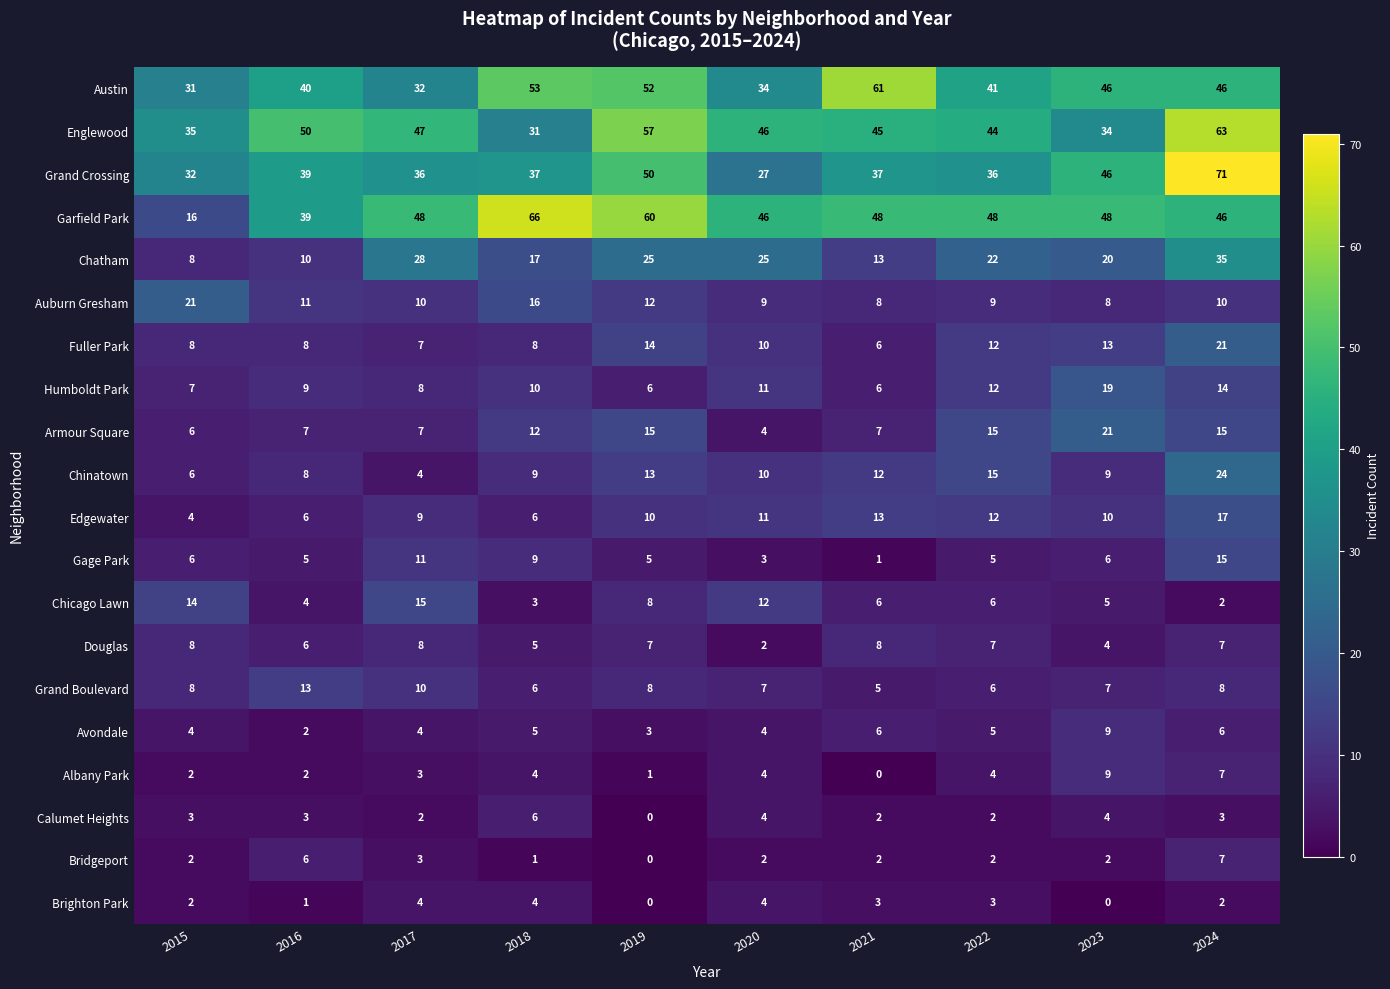

What is the difference between the maximum and second lowest values in the Austin series?

29